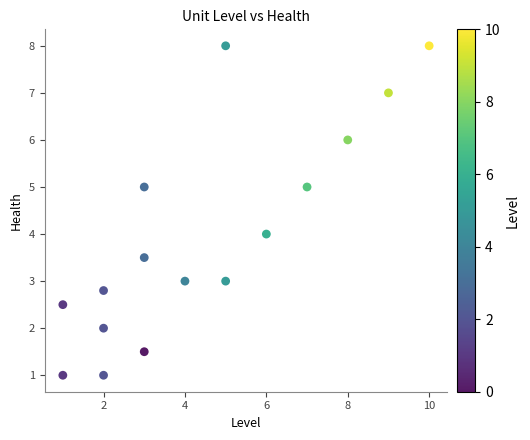

What is the range of Y values (max minus min)?

7.0